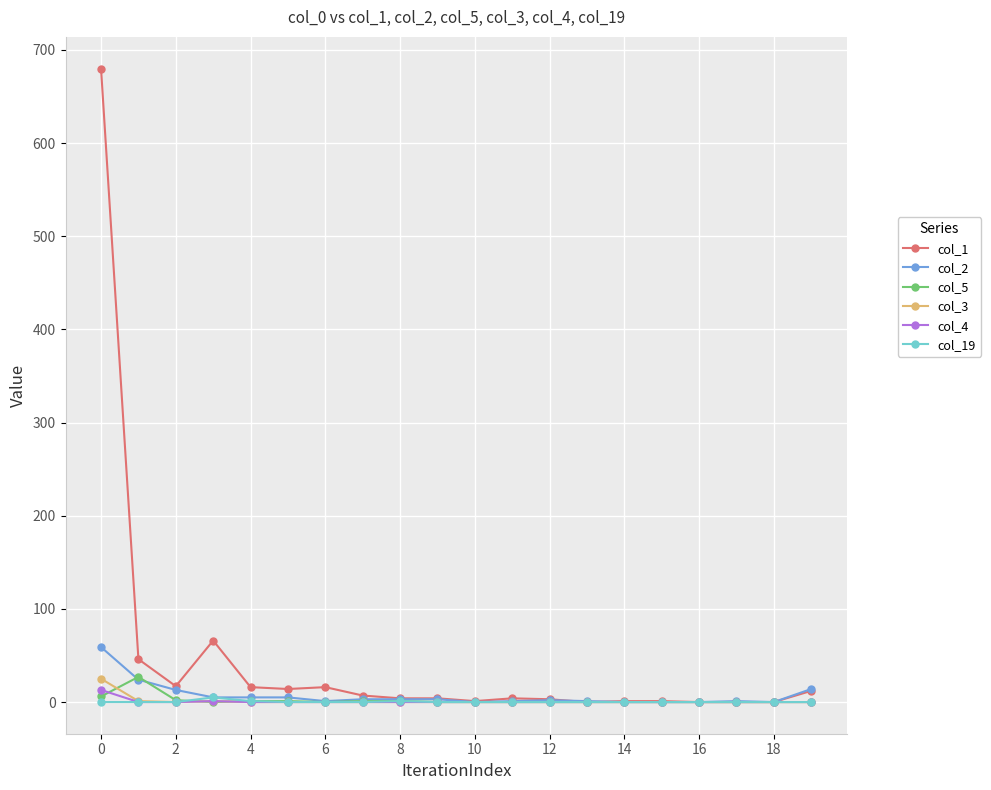

Which series has the largest range (max minus min)?

col_1